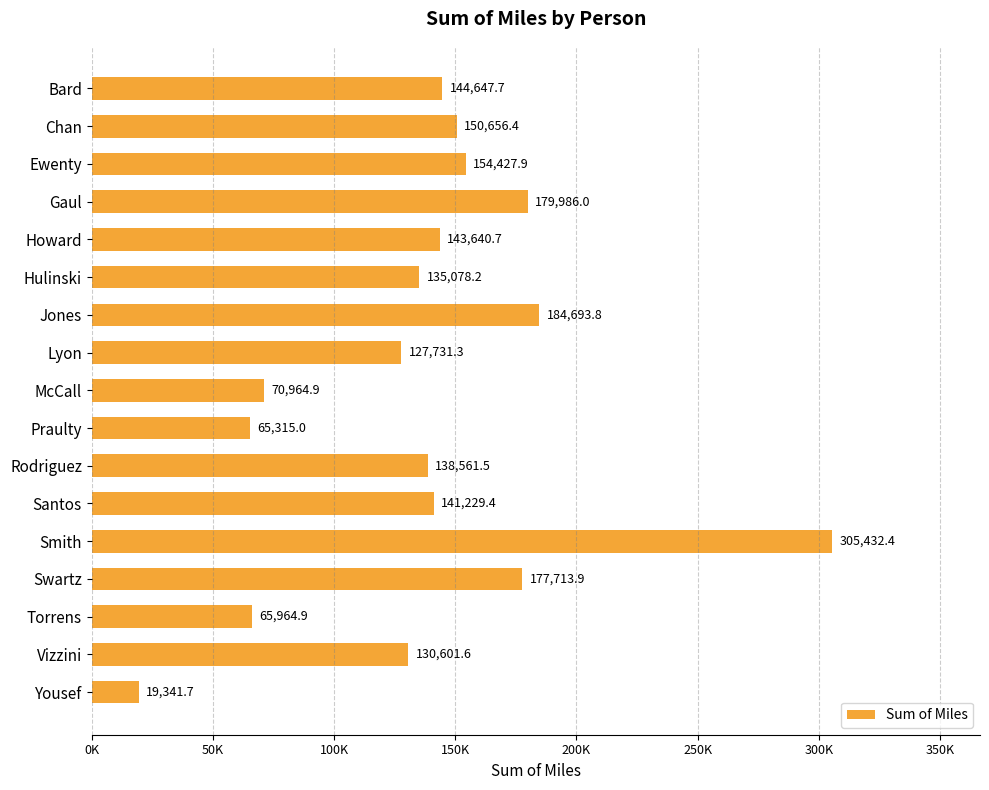

Rank the categories by value from lowest to highest.

Yousef, Praulty, Torrens, McCall, Lyon, Vizzini, Hulinski, Rodriguez, Santos, Howard, Bard, Chan, Ewenty, Swartz, Gaul, Jones, Smith